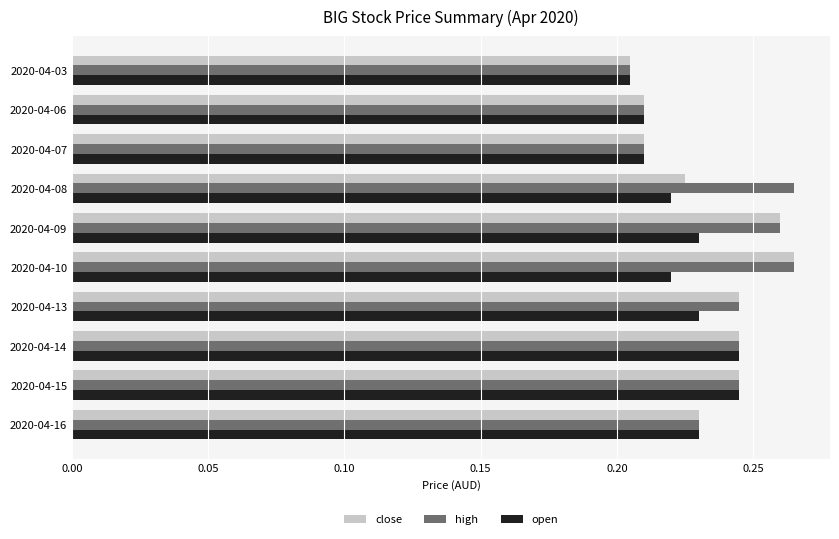

The open series shows 0.4 at 2020-04-13. True or false?

False